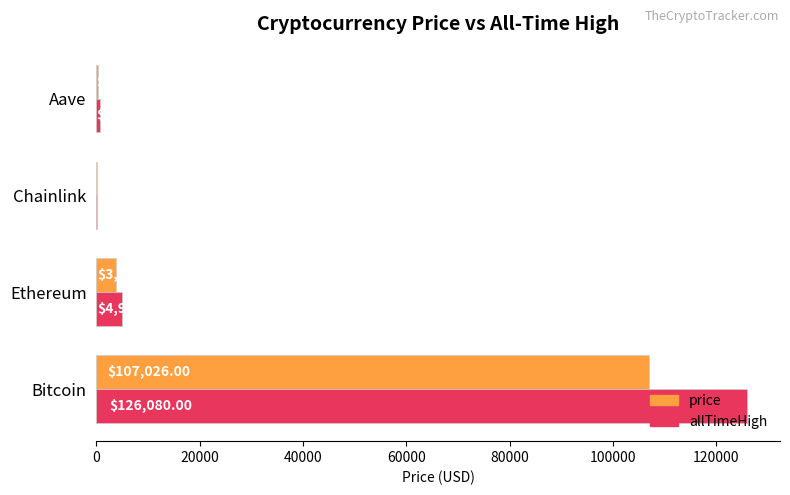

What is the sum of all allTimeHigh values?

131740.4